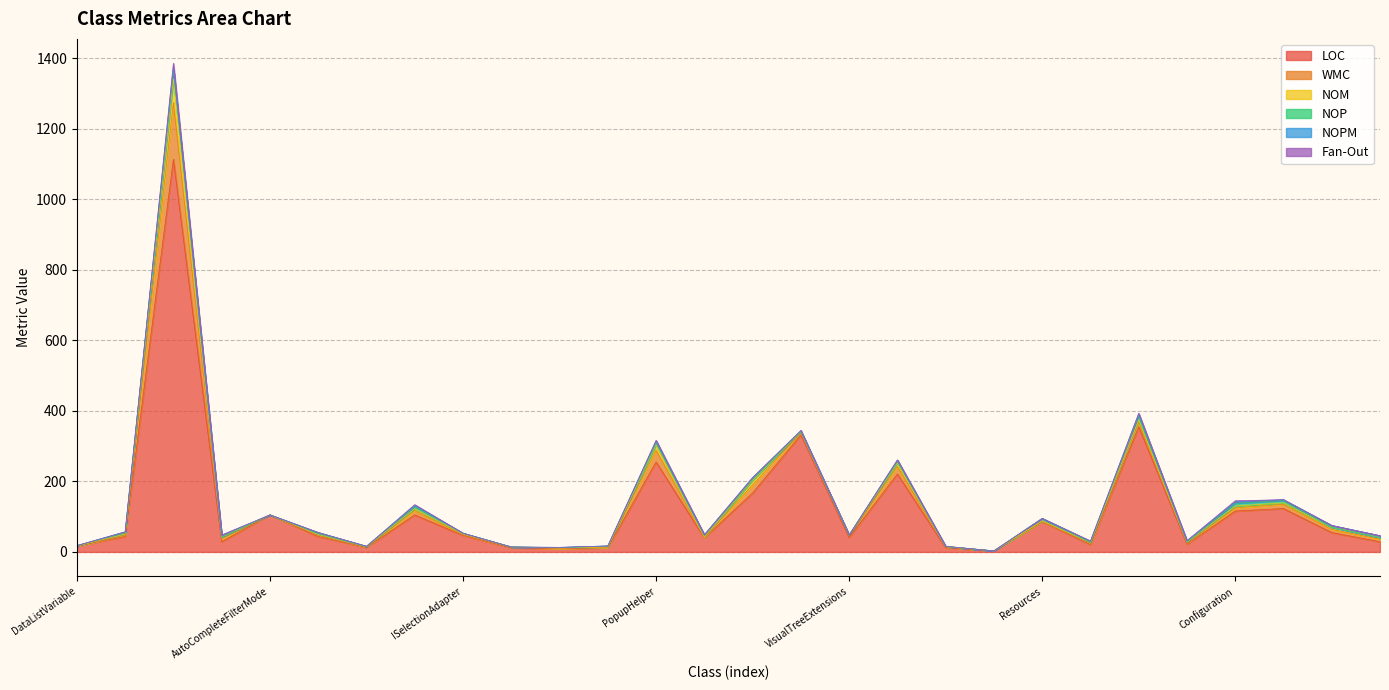

Reading left to right, extract all data points from this chart.

LOC: DataListVariable=17	WorkflowDescriptor=44	AutoCompleteBox=1113	AutoCompleteSearch=29	AutoCompleteFilterMode=105	BindingEvaluator<T>=44	Extensions=13	InteractionHelper=105	ISelectionAdapter=47	IUpdateVisualState=12	PopulatedEventArgs=9	PopulatingEventArgs=12	PopupHelper=255	RoutedPropertyChangingEventArgs<T>=40	SelectorSelectionAdapter=167	VisualStates=332	VisualTreeExtensions=41	AutoCompleteBoxAutomationPeer=221	ExtensionMethods=12	IConfigurationAssemblyMarker=3	Resources=86	BackupSettings=21	LoggingSettings=355	SecuritySettings=22	Configuration=116	SettingsBase=123	DelegateCommand=55	RelayCommand=29
WMC: DataListVariable=0	WorkflowDescriptor=4	AutoCompleteBox=161	AutoCompleteSearch=8	AutoCompleteFilterMode=0	BindingEvaluator<T>=3	Extensions=1	InteractionHelper=12	ISelectionAdapter=2	IUpdateVisualState=1	PopulatedEventArgs=1	PopulatingEventArgs=1	PopupHelper=34	RoutedPropertyChangingEventArgs<T>=1	SelectorSelectionAdapter=23	VisualStates=6	VisualTreeExtensions=5	AutoCompleteBoxAutomationPeer=21	ExtensionMethods=2	IConfigurationAssemblyMarker=0	Resources=1	BackupSettings=3	LoggingSettings=14	SecuritySettings=3	Configuration=9	SettingsBase=12	DelegateCommand=9	RelayCommand=7
NOM: DataListVariable=0	WorkflowDescriptor=3	AutoCompleteBox=67	AutoCompleteSearch=5	AutoCompleteFilterMode=0	BindingEvaluator<T>=3	Extensions=1	InteractionHelper=6	ISelectionAdapter=2	IUpdateVisualState=1	PopulatedEventArgs=1	PopulatingEventArgs=1	PopupHelper=15	RoutedPropertyChangingEventArgs<T>=1	SelectorSelectionAdapter=13	VisualStates=3	VisualTreeExtensions=2	AutoCompleteBoxAutomationPeer=10	ExtensionMethods=1	IConfigurationAssemblyMarker=0	Resources=1	BackupSettings=3	LoggingSettings=5	SecuritySettings=3	Configuration=5	SettingsBase=4	DelegateCommand=6	RelayCommand=5
NOP: DataListVariable=1	WorkflowDescriptor=3	AutoCompleteBox=27	AutoCompleteSearch=0	AutoCompleteFilterMode=0	BindingEvaluator<T>=2	Extensions=0	InteractionHelper=6	ISelectionAdapter=2	IUpdateVisualState=0	PopulatedEventArgs=1	PopulatingEventArgs=2	PopupHelper=6	RoutedPropertyChangingEventArgs<T>=5	SelectorSelectionAdapter=4	VisualStates=0	VisualTreeExtensions=0	AutoCompleteBoxAutomationPeer=6	ExtensionMethods=0	IConfigurationAssemblyMarker=0	Resources=7	BackupSettings=0	LoggingSettings=14	SecuritySettings=0	Configuration=8	SettingsBase=7	DelegateCommand=0	RelayCommand=0
NOPM: DataListVariable=0	WorkflowDescriptor=3	AutoCompleteBox=3	AutoCompleteSearch=5	AutoCompleteFilterMode=0	BindingEvaluator<T>=3	Extensions=1	InteractionHelper=3	ISelectionAdapter=0	IUpdateVisualState=0	PopulatedEventArgs=1	PopulatingEventArgs=1	PopupHelper=5	RoutedPropertyChangingEventArgs<T>=1	SelectorSelectionAdapter=3	VisualStates=3	VisualTreeExtensions=0	AutoCompleteBoxAutomationPeer=2	ExtensionMethods=1	IConfigurationAssemblyMarker=0	Resources=0	BackupSettings=3	LoggingSettings=3	SecuritySettings=3	Configuration=4	SettingsBase=2	DelegateCommand=5	RelayCommand=5
Fan-Out: DataListVariable=0	WorkflowDescriptor=0	AutoCompleteBox=14	AutoCompleteSearch=1	AutoCompleteFilterMode=0	BindingEvaluator<T>=0	Extensions=0	InteractionHelper=2	ISelectionAdapter=0	IUpdateVisualState=0	PopulatedEventArgs=0	PopulatingEventArgs=0	PopupHelper=1	RoutedPropertyChangingEventArgs<T>=1	SelectorSelectionAdapter=1	VisualStates=0	VisualTreeExtensions=0	AutoCompleteBoxAutomationPeer=1	ExtensionMethods=0	IConfigurationAssemblyMarker=0	Resources=0	BackupSettings=1	LoggingSettings=2	SecuritySettings=1	Configuration=3	SettingsBase=0	DelegateCommand=0	RelayCommand=0